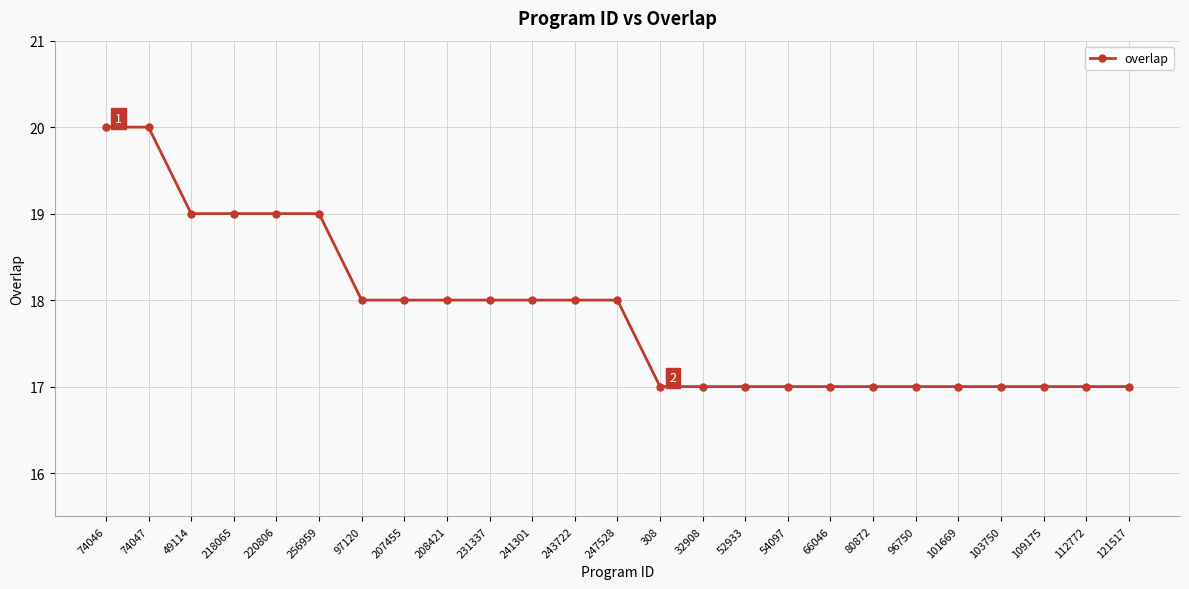

Count the number of data series in this chart.

1